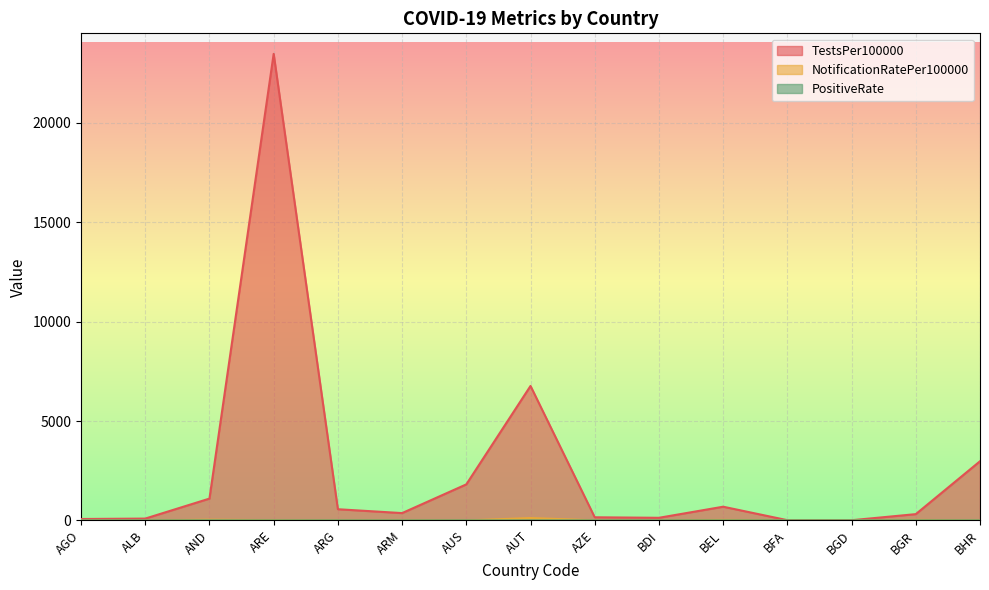

At how many categories does at least one series exceed 11807?

1